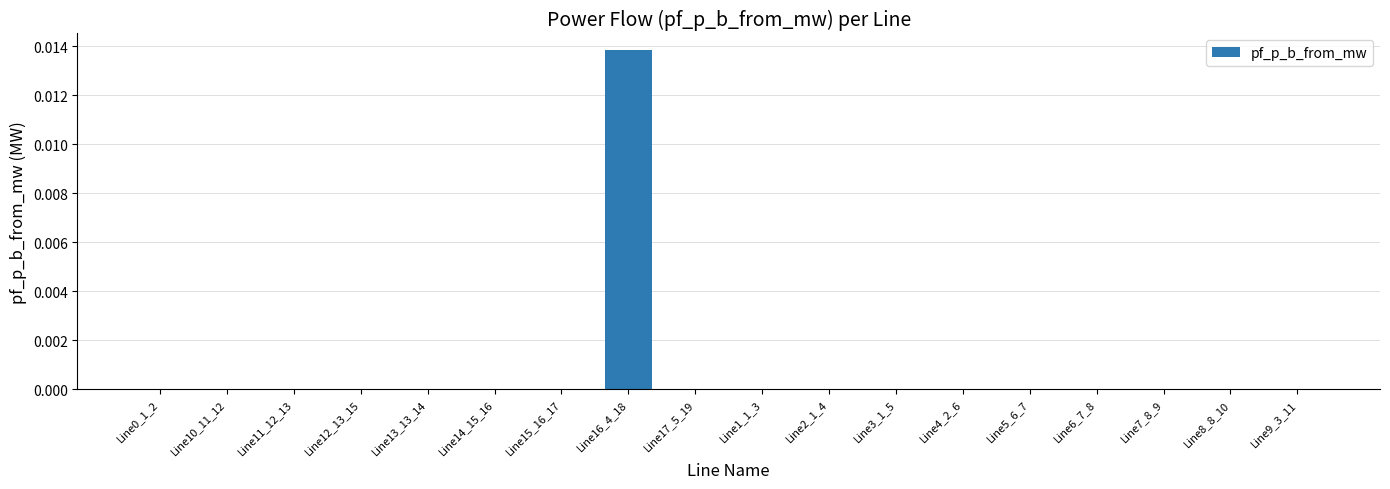

Which label corresponds to the largest value in the chart?

Line16_4_18